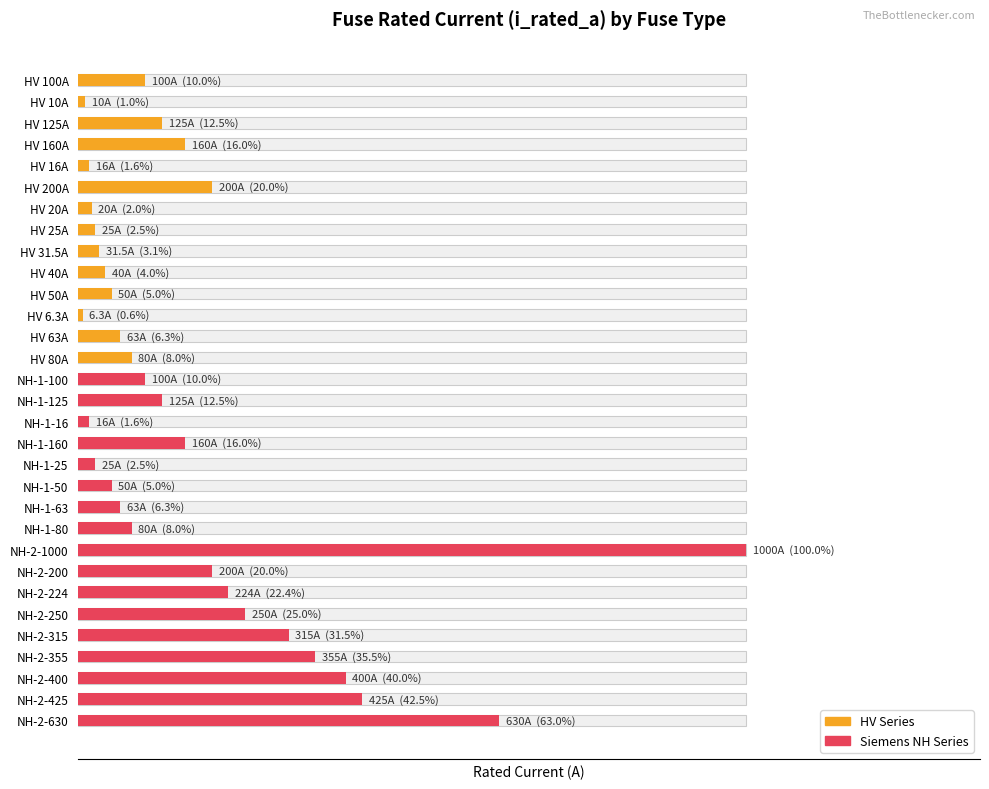

Between NH-1-80 and NH-1-160, which is larger?

NH-1-160